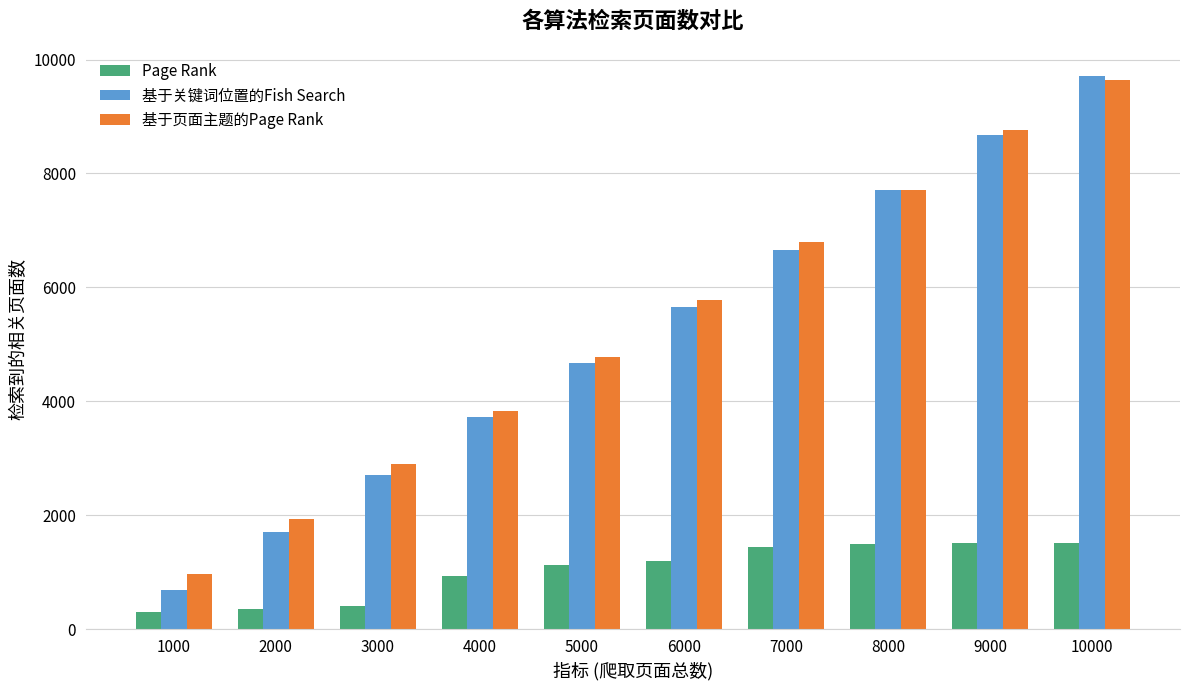

At which label does 基于页面主题的Page Rank reach its minimum?

1000